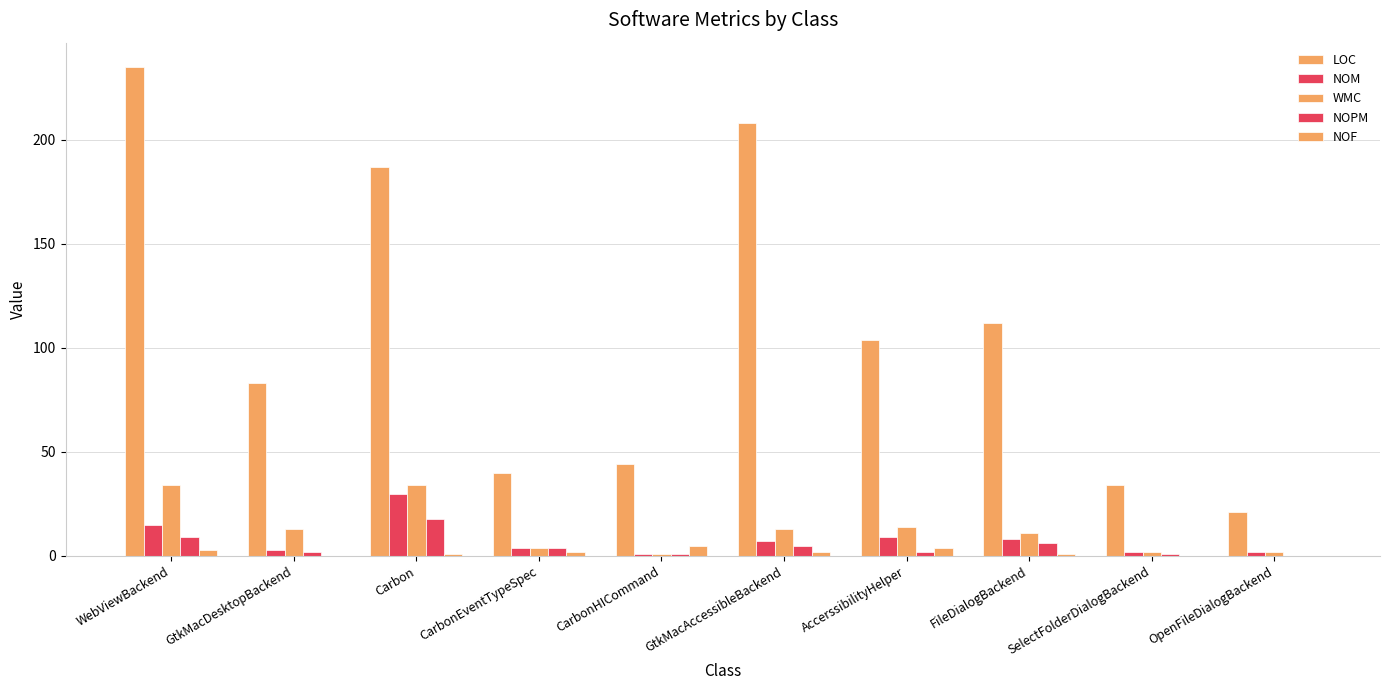

Which series has the largest total across all categories?

LOC